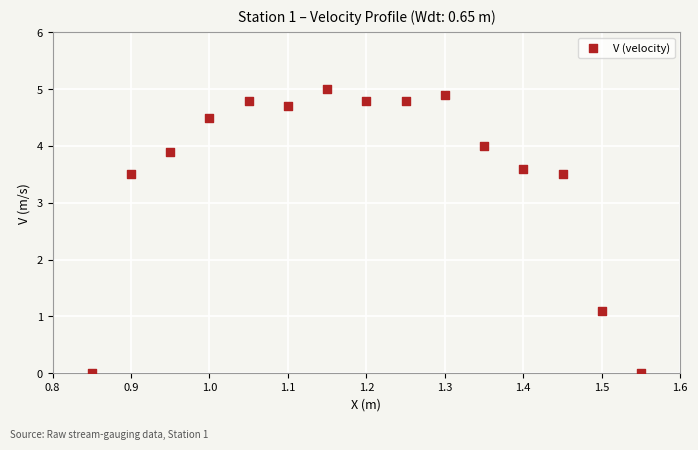

What Y value in the scatter plot is closest to 2?

1.1